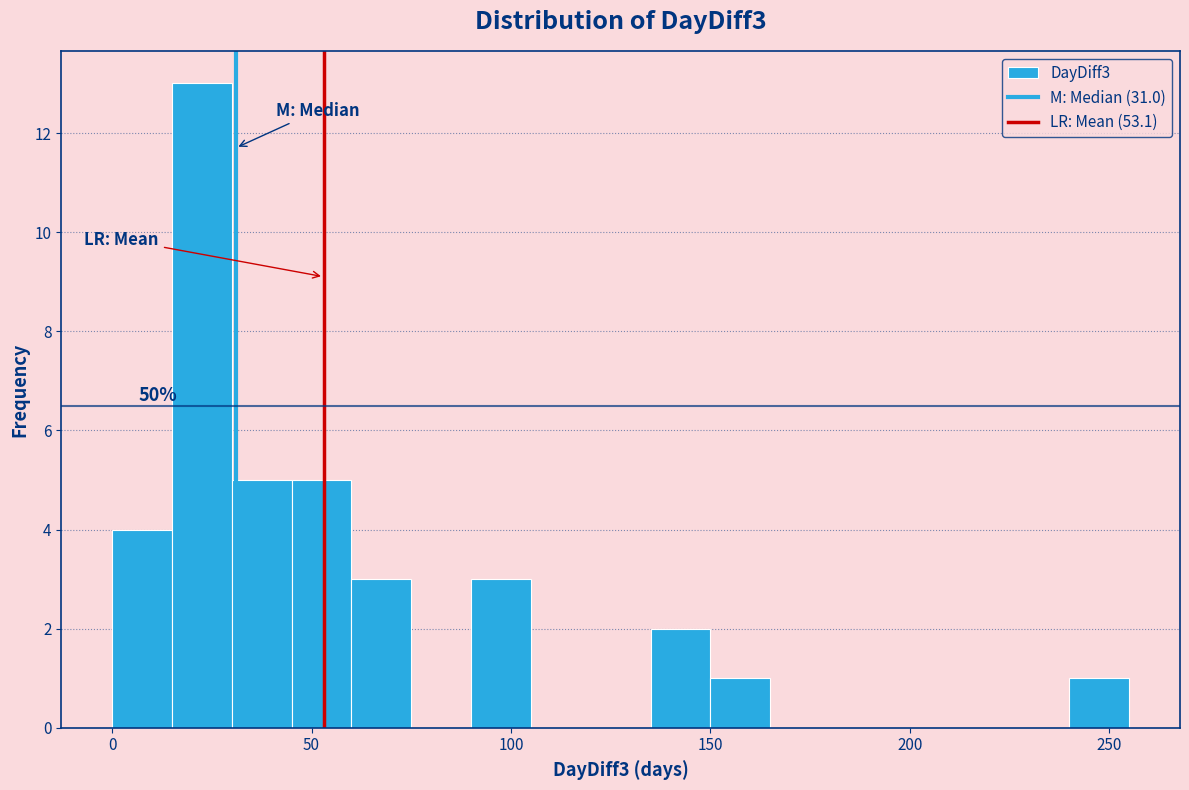

Read against the x-axis, roughly where is the centre of the tallest bar?

25